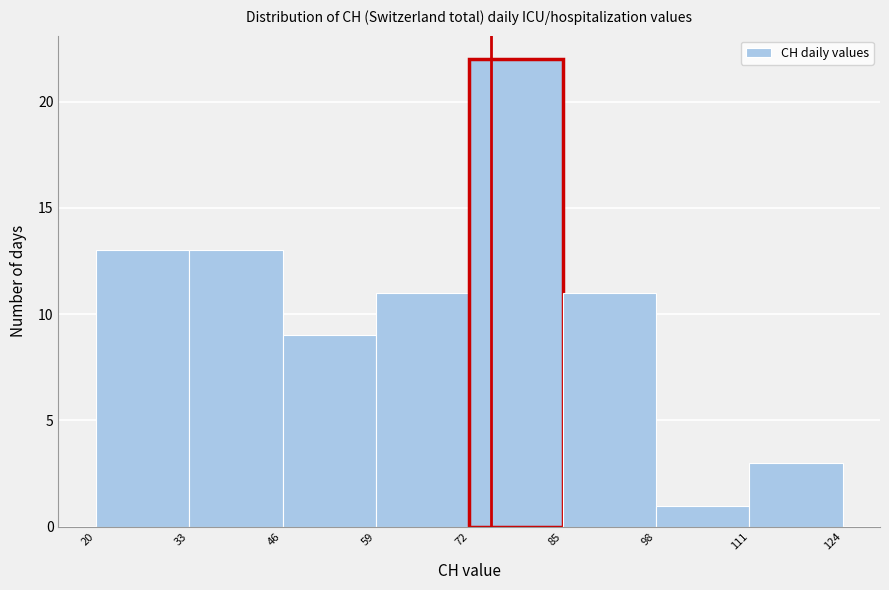

How tall is the bar that spans 72 to 85 on the x-axis? The values are not printed on the chart, so give them approximately, as read against the axis.

22